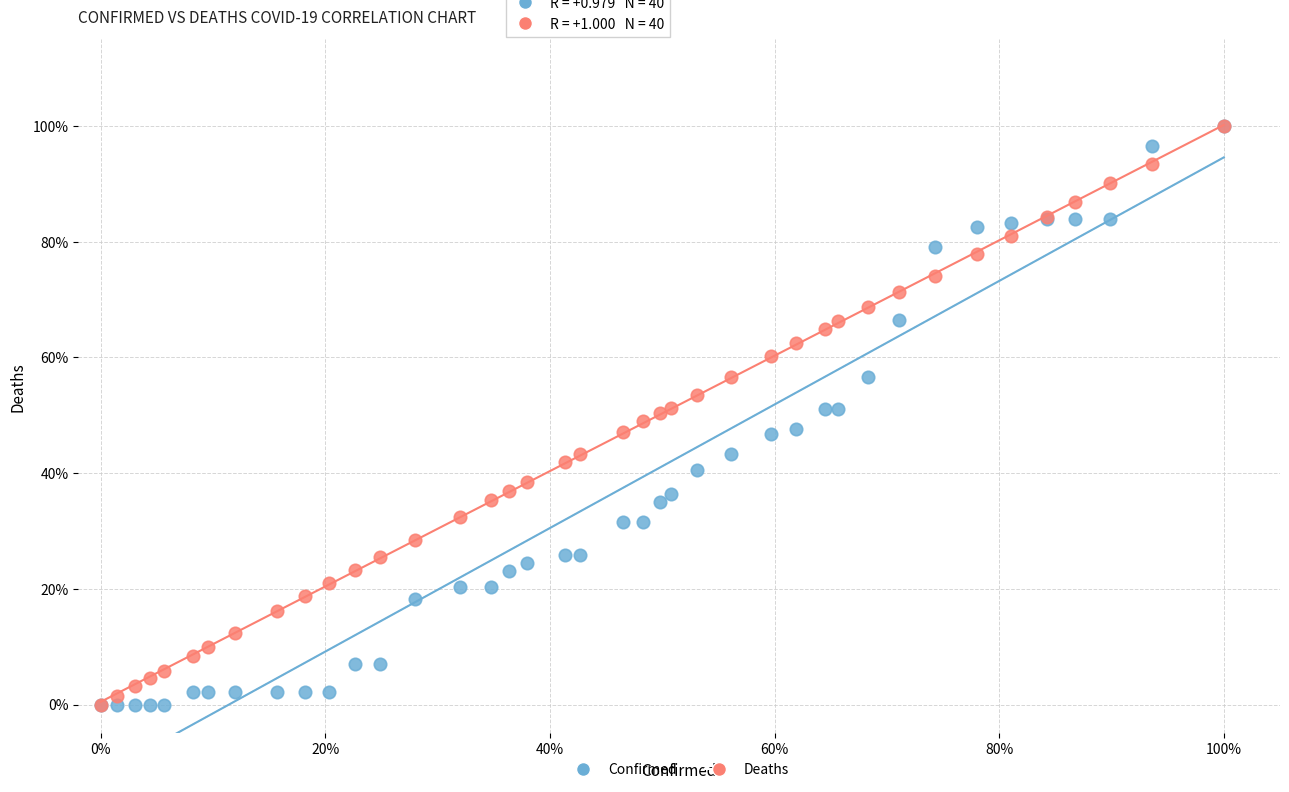

What are all the series names shown in the legend?

Confirmed, Deaths